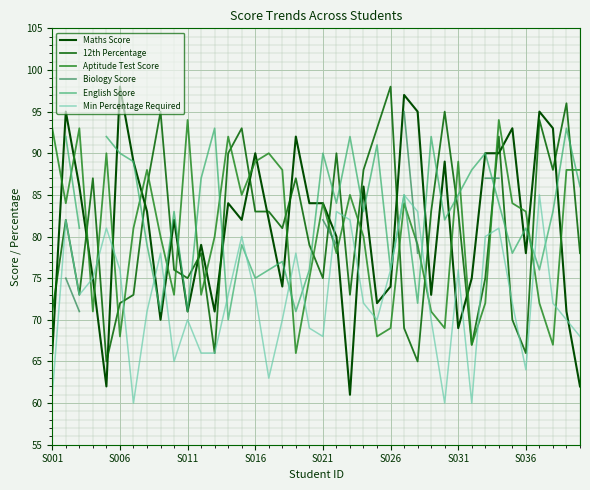

How many times do English Score and 12th Percentage cross each other?

16